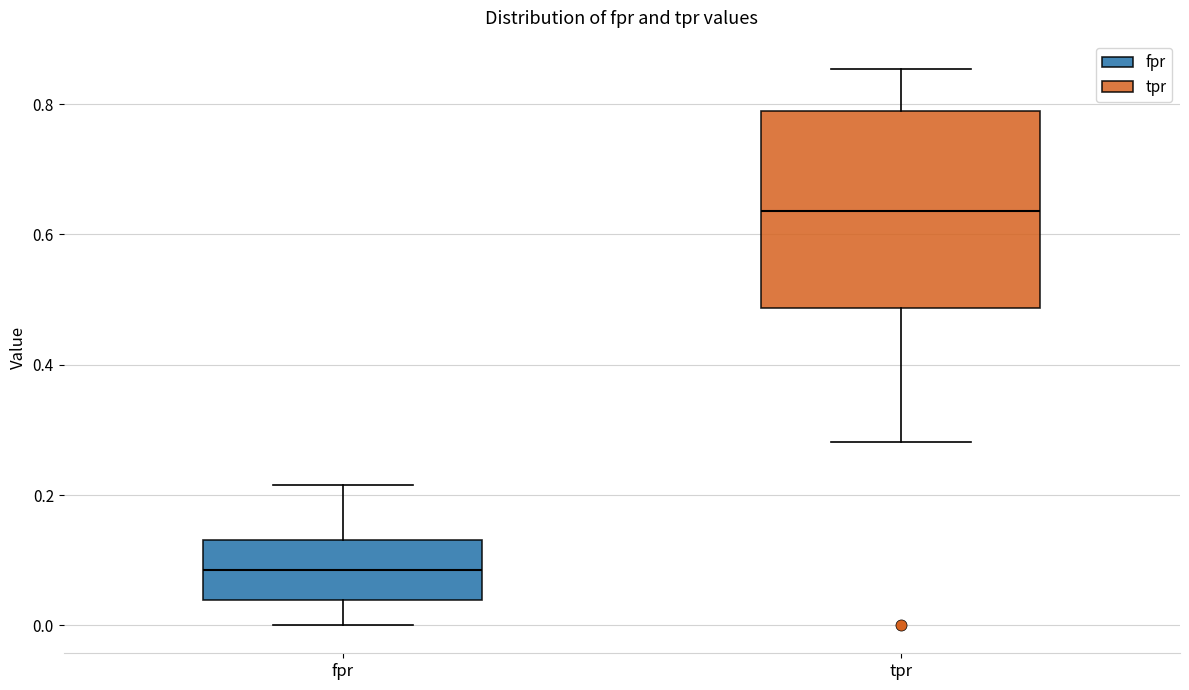

Reading left to right, read every box against the y-axis: the position of its median line, the range the box covers, and the ends of its whiskers. The values are not printed on the chart, so give them approximately, as read against the axis.

fpr: median 0.08, box 0.04 to 0.14, whiskers 0.00 to 0.22
tpr: median 0.64, box 0.48 to 0.78, whiskers 0.28 to 0.86